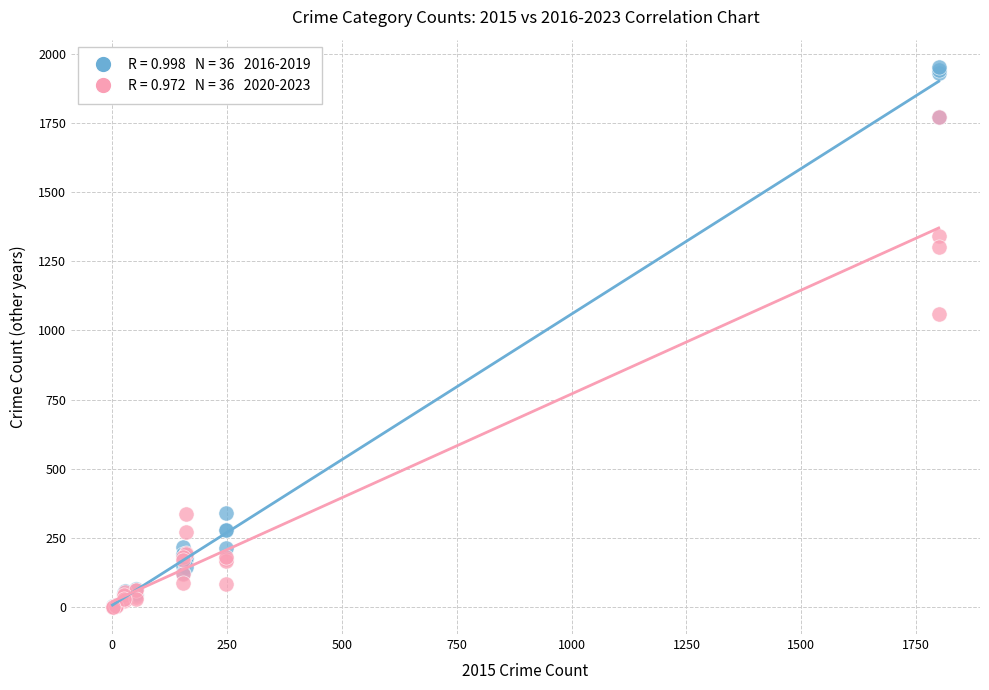

Across all series, what Y value is closest to 977?

1058